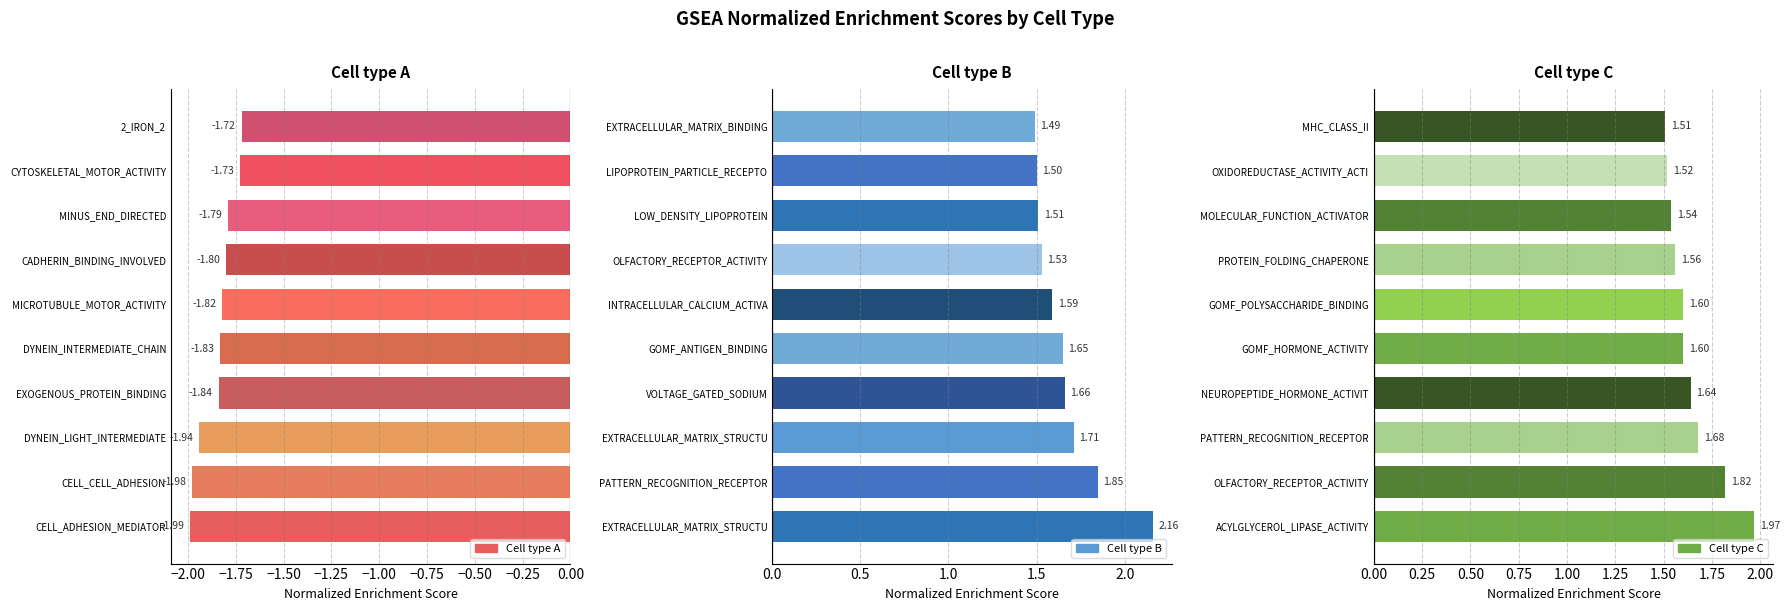

What are all the series names shown in the legend?

Cell type A, Cell type B, Cell type C